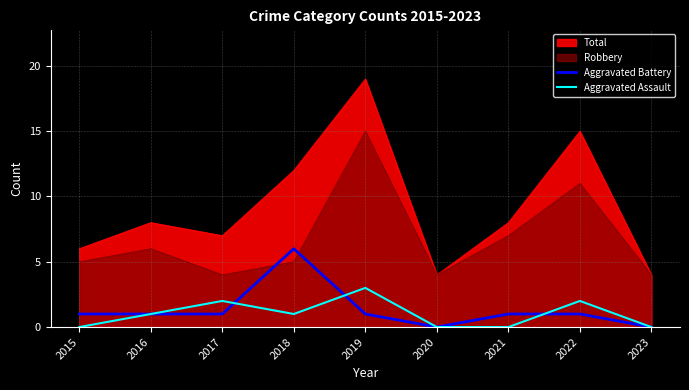

Which series has the largest total across all categories?

Aggravated Battery